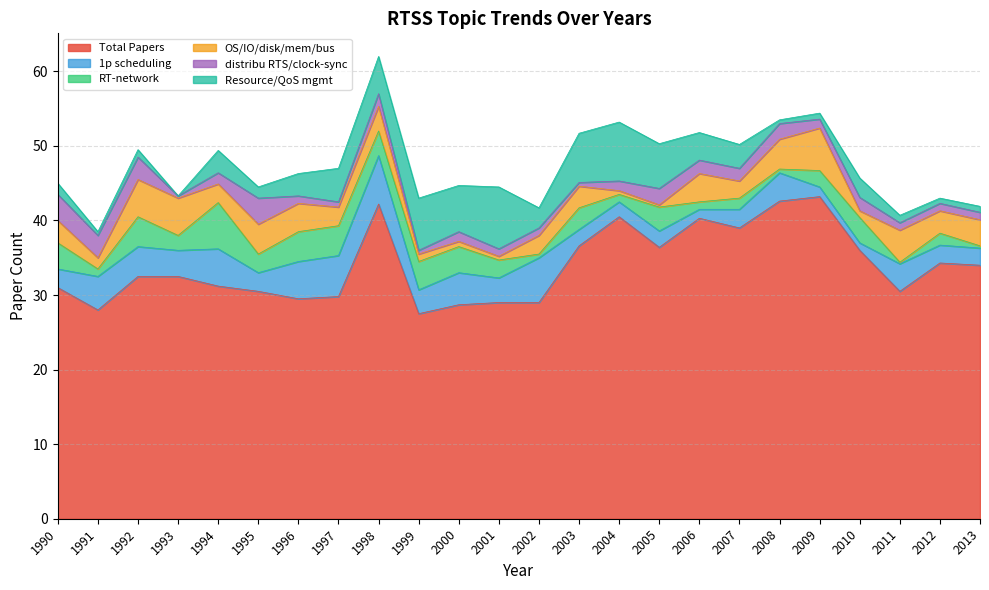

Reading left to right, what are all the values shown in this chart?

Total Papers: 31.0	28.0	32.5	32.5	31.2	30.5	29.5	29.8	42.2	27.5	28.7	29.0	29.0	36.6	40.5	36.4	40.3	39.0	42.6	43.2	36.0	30.5	34.3	34.0
1p scheduling: 2.5	4.5	4.0	3.5	5.0	2.5	5.0	5.5	6.5	3.2	4.3	3.3	6.0	2.2	2.0	2.2	1.2	2.5	3.8	1.3	1.0	3.7	2.4	2.3
RT-network: 3.5	1.0	4.0	2.0	6.2	2.5	4.0	4.0	3.3	3.8	3.5	2.4	0.5	2.9	1.0	3.2	1.0	1.5	0.5	2.2	3.4	0.2	1.6	0.3
OS/IO/disk/mem/bus: 3.0	1.5	5.0	5.0	2.5	4.0	3.8	2.5	3.3	1.0	0.7	0.5	2.5	2.9	0.5	0.3	3.8	2.3	4.0	5.7	0.9	4.3	3.0	3.5
distribu RTS/clock-sync: 3.5	3.0	3.0	0.3	1.5	3.5	1.0	0.7	1.7	0.5	1.3	1.0	1.0	0.5	1.3	2.2	1.8	1.7	2.1	1.2	1.8	1.0	1.0	1.0
Resource/QoS mgmt: 1.5	0.5	1.0	0.0	3.0	1.5	3.0	4.5	5.0	7.0	6.2	8.3	2.7	6.6	7.9	6.0	3.7	3.2	0.5	0.8	2.6	1.0	0.7	0.8